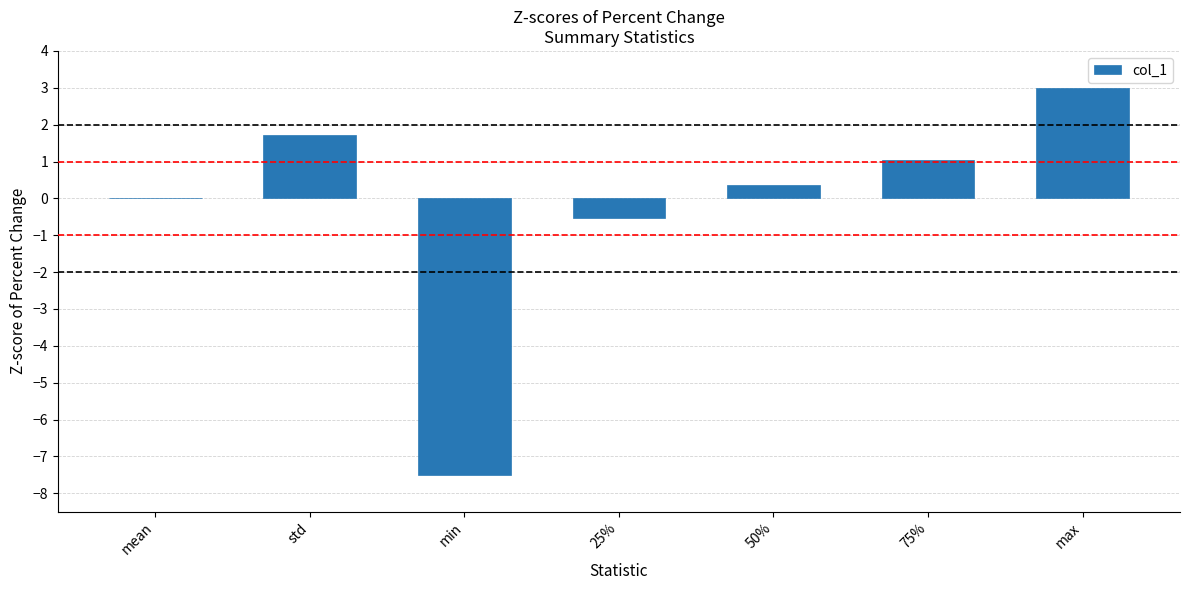

Which has a higher value, 75% or max?

max